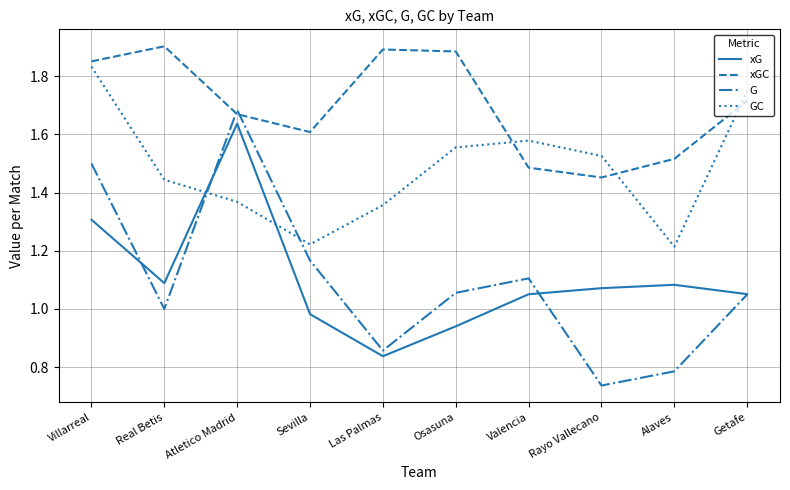

Rank the series by their maximum value, from highest to lowest.

xGC, GC, G, xG